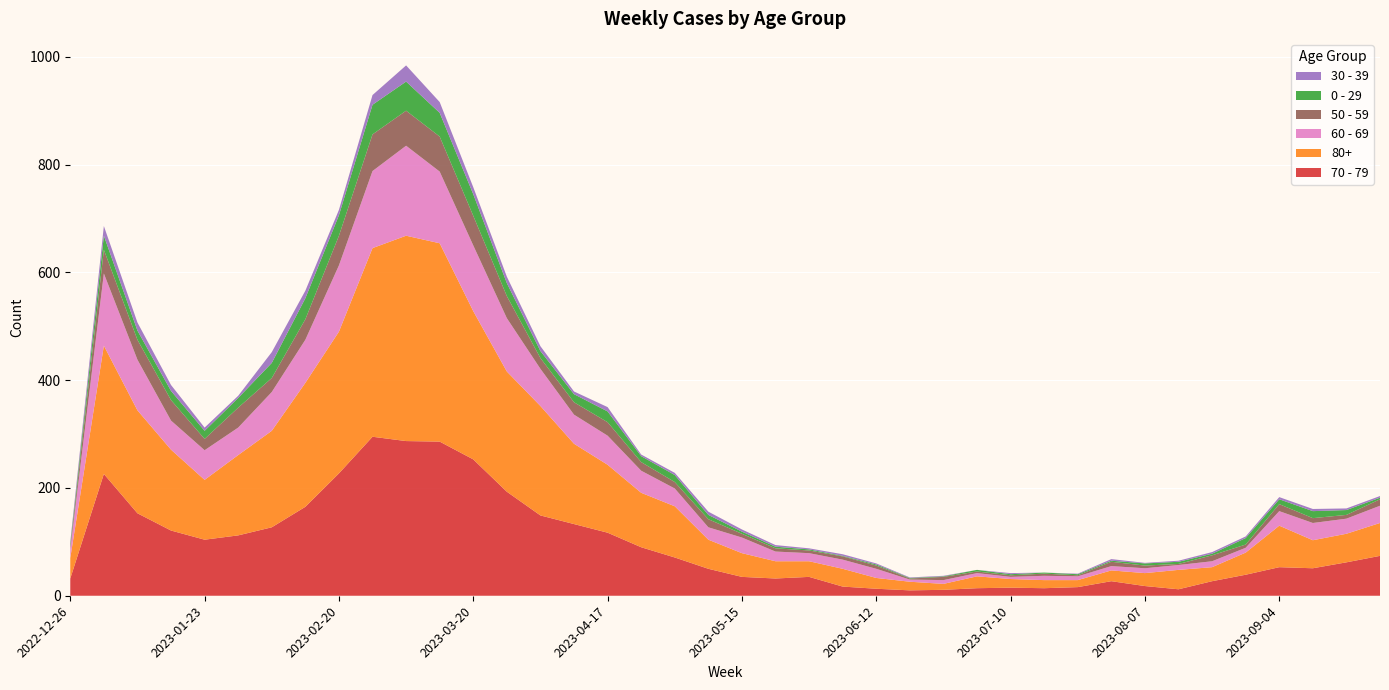

Reading left to right, what are all the values shown in this chart?

70 - 79: 2022-12-26=32	2023-01-02=226	2023-01-09=153	2023-01-16=121	2023-01-23=104	2023-01-30=112	2023-02-06=127	2023-02-13=165	2023-02-20=227	2023-02-27=295	2023-03-06=287	2023-03-13=286	2023-03-20=253	2023-03-27=193	2023-04-03=149	2023-04-10=133	2023-04-17=117	2023-04-24=90	2023-05-01=71	2023-05-08=50	2023-05-15=35	2023-05-22=32	2023-05-29=35	2023-06-05=17	2023-06-12=13	2023-06-19=10	2023-06-26=11	2023-07-03=14	2023-07-10=15	2023-07-17=14	2023-07-24=16	2023-07-31=27	2023-08-07=18	2023-08-14=12	2023-08-21=27	2023-08-28=39	2023-09-04=53	2023-09-11=51	2023-09-18=62	2023-09-25=74
80+: 2022-12-26=38	2023-01-02=238	2023-01-09=191	2023-01-16=150	2023-01-23=111	2023-01-30=149	2023-02-06=179	2023-02-13=230	2023-02-20=263	2023-02-27=350	2023-03-06=381	2023-03-13=368	2023-03-20=275	2023-03-27=223	2023-04-03=203	2023-04-10=149	2023-04-17=126	2023-04-24=101	2023-05-01=95	2023-05-08=54	2023-05-15=44	2023-05-22=32	2023-05-29=29	2023-06-05=33	2023-06-12=20	2023-06-19=16	2023-06-26=11	2023-07-03=22	2023-07-10=16	2023-07-17=15	2023-07-24=13	2023-07-31=20	2023-08-07=24	2023-08-14=36	2023-08-21=26	2023-08-28=41	2023-09-04=77	2023-09-11=52	2023-09-18=53	2023-09-25=61
60 - 69: 2022-12-26=16	2023-01-02=134	2023-01-09=94	2023-01-16=54	2023-01-23=55	2023-01-30=51	2023-02-06=72	2023-02-13=80	2023-02-20=123	2023-02-27=143	2023-03-06=167	2023-03-13=133	2023-03-20=122	2023-03-27=99	2023-04-03=69	2023-04-10=54	2023-04-17=54	2023-04-24=41	2023-05-01=33	2023-05-08=23	2023-05-15=29	2023-05-22=18	2023-05-29=15	2023-06-05=17	2023-06-12=17	2023-06-19=4	2023-06-26=7	2023-07-03=6	2023-07-10=4	2023-07-17=8	2023-07-24=7	2023-07-31=8	2023-08-07=9	2023-08-14=9	2023-08-21=11	2023-08-28=9	2023-09-04=27	2023-09-11=32	2023-09-18=28	2023-09-25=32
50 - 59: 2022-12-26=5	2023-01-02=44	2023-01-09=37	2023-01-16=38	2023-01-23=21	2023-01-30=37	2023-02-06=26	2023-02-13=38	2023-02-20=55	2023-02-27=68	2023-03-06=65	2023-03-13=65	2023-03-20=55	2023-03-27=41	2023-04-03=20	2023-04-10=23	2023-04-17=25	2023-04-24=16	2023-05-01=12	2023-05-08=15	2023-05-15=7	2023-05-22=6	2023-05-29=5	2023-06-05=6	2023-06-12=6	2023-06-19=2	2023-06-26=6	2023-07-03=3	2023-07-10=3	2023-07-17=4	2023-07-24=2	2023-07-31=8	2023-08-07=5	2023-08-14=2	2023-08-21=11	2023-08-28=6	2023-09-04=13	2023-09-11=9	2023-09-18=7	2023-09-25=12
0 - 29: 2022-12-26=4	2023-01-02=26	2023-01-09=17	2023-01-16=17	2023-01-23=15	2023-01-30=18	2023-02-06=28	2023-02-13=39	2023-02-20=38	2023-02-27=55	2023-03-06=54	2023-03-13=44	2023-03-20=40	2023-03-27=24	2023-04-03=13	2023-04-10=15	2023-04-17=20	2023-04-24=11	2023-05-01=13	2023-05-08=8	2023-05-15=4	2023-05-22=3	2023-05-29=2	2023-06-05=1	2023-06-12=2	2023-06-19=1	2023-06-26=1	2023-07-03=3	2023-07-10=2	2023-07-17=2	2023-07-24=2	2023-07-31=2	2023-08-07=4	2023-08-14=4	2023-08-21=3	2023-08-28=12	2023-09-04=9	2023-09-11=13	2023-09-18=9	2023-09-25=3
30 - 39: 2022-12-26=5	2023-01-02=18	2023-01-09=15	2023-01-16=11	2023-01-23=6	2023-01-30=4	2023-02-06=20	2023-02-13=14	2023-02-20=10	2023-02-27=18	2023-03-06=30	2023-03-13=20	2023-03-20=13	2023-03-27=12	2023-04-03=9	2023-04-10=5	2023-04-17=8	2023-04-24=3	2023-05-01=4	2023-05-08=6	2023-05-15=4	2023-05-22=3	2023-05-29=2	2023-06-05=3	2023-06-12=2	2023-06-19=1	2023-06-26=1	2023-07-03=0	2023-07-10=2	2023-07-17=0	2023-07-24=1	2023-07-31=3	2023-08-07=1	2023-08-14=2	2023-08-21=3	2023-08-28=3	2023-09-04=4	2023-09-11=4	2023-09-18=3	2023-09-25=3